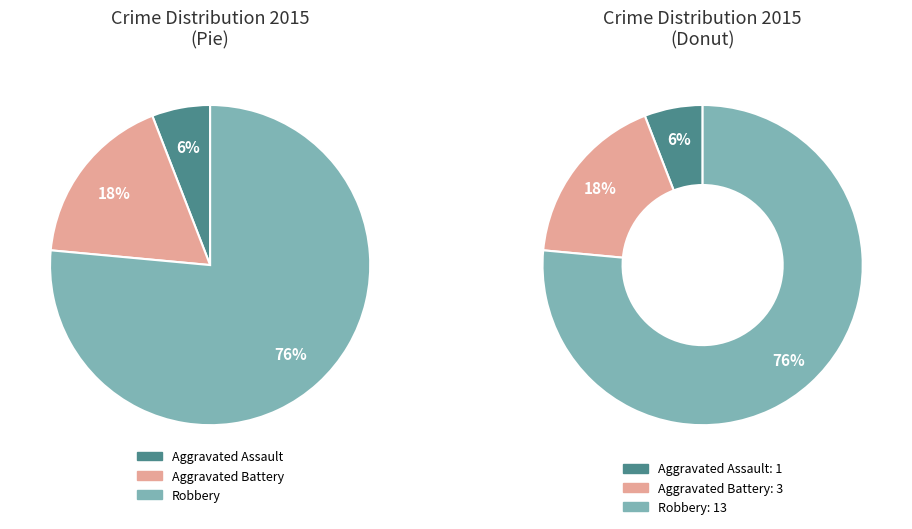

Count the number of slices in the pie.

3